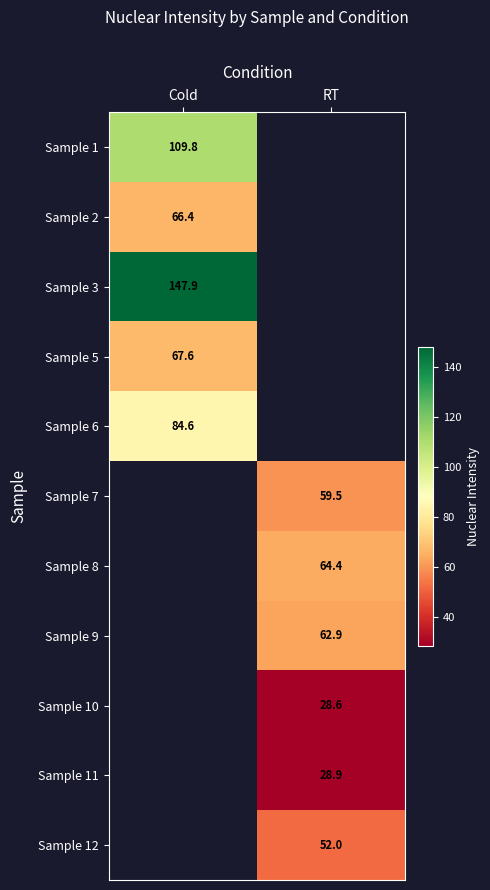

True or false: Sample 3 has a value of 249.5 at Cold.

False